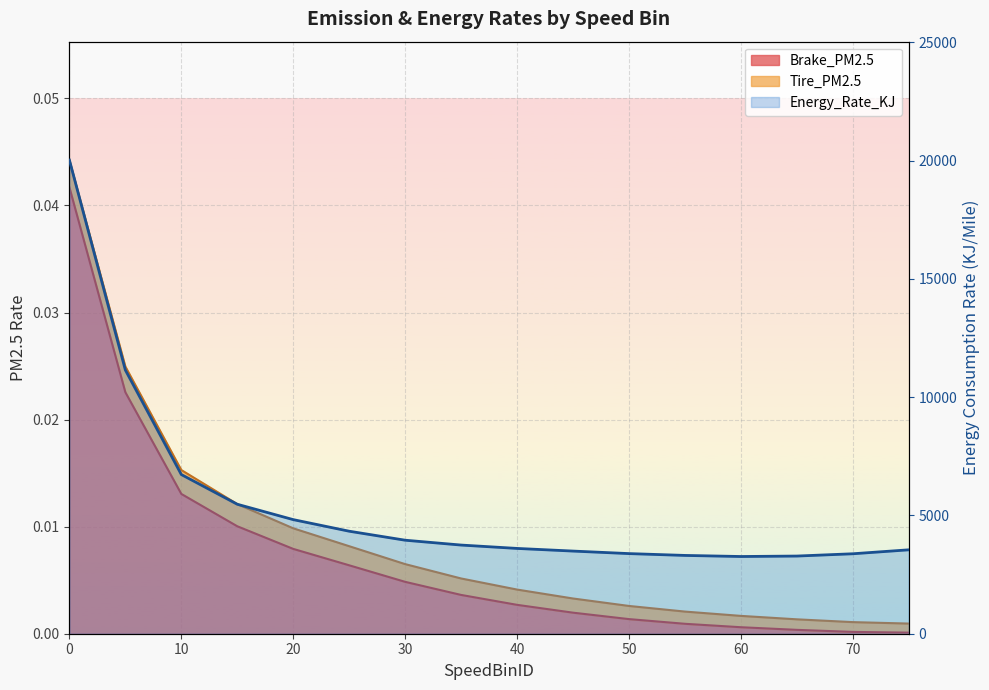

What is the sum of all Brake_PM2.5 values?

0.1